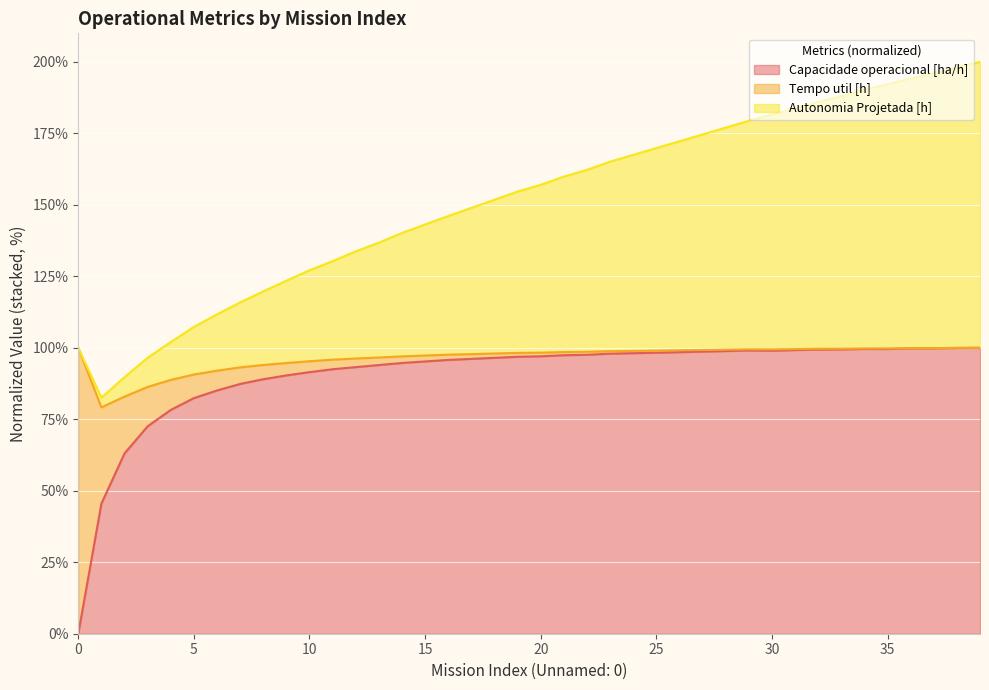

Where is Capacidade operacional [ha/h] nearest to the value 50?

1